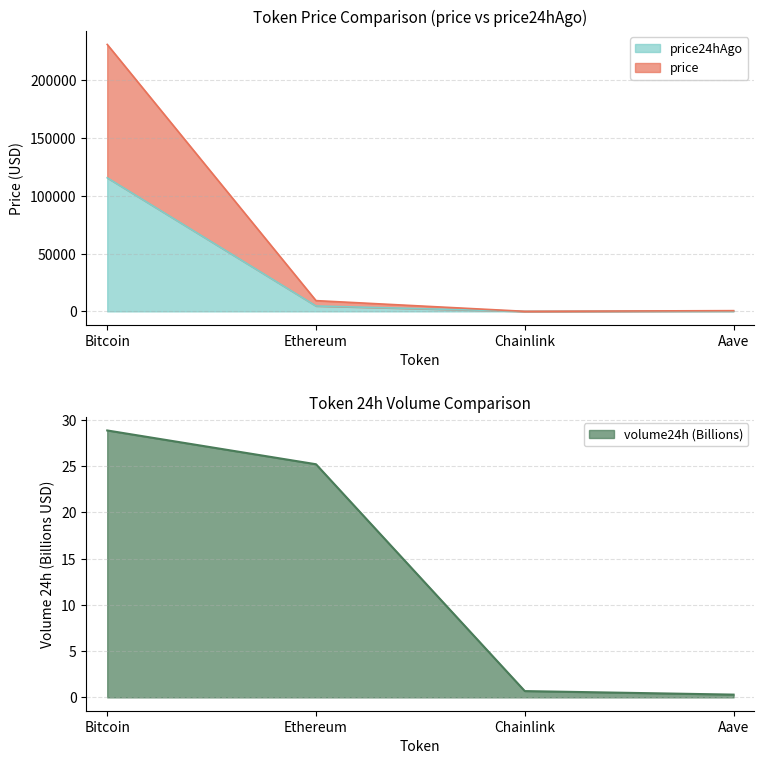

Rank the series by their maximum value, from lowest to highest.

volume24h, price24hAgo, price